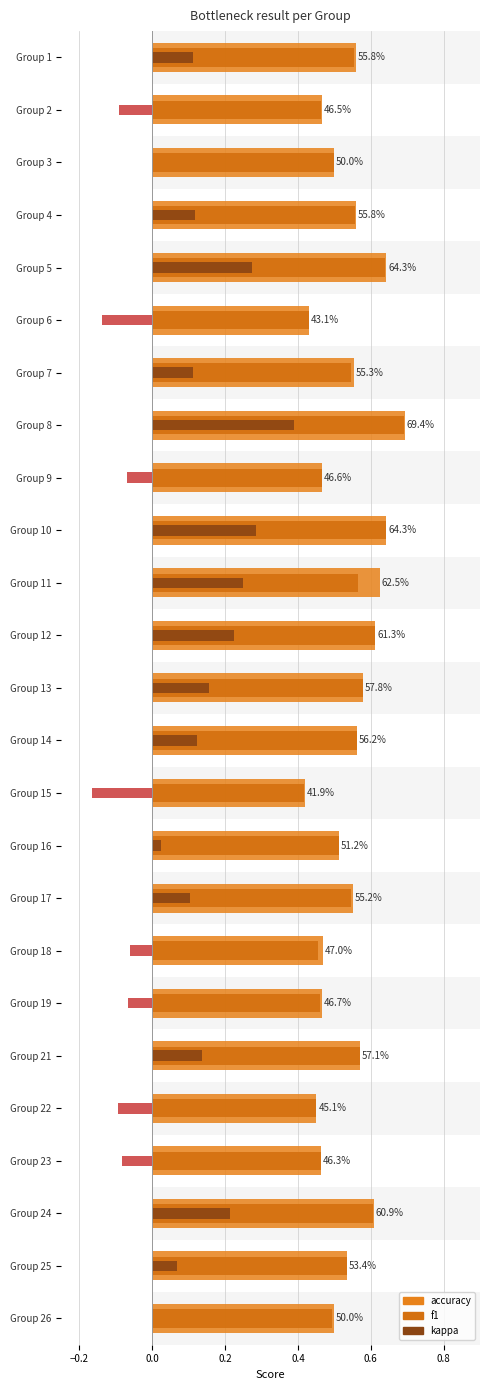

How many values in the kappa series exceed 0?

15